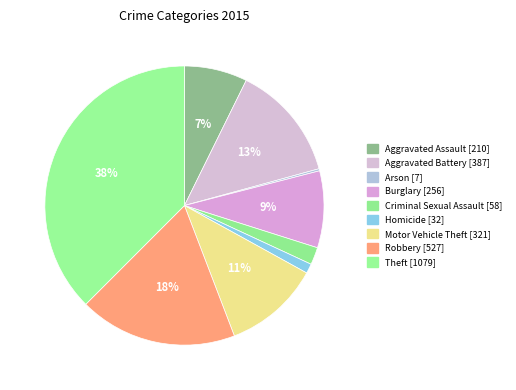

Count the number of slices in the pie.

9